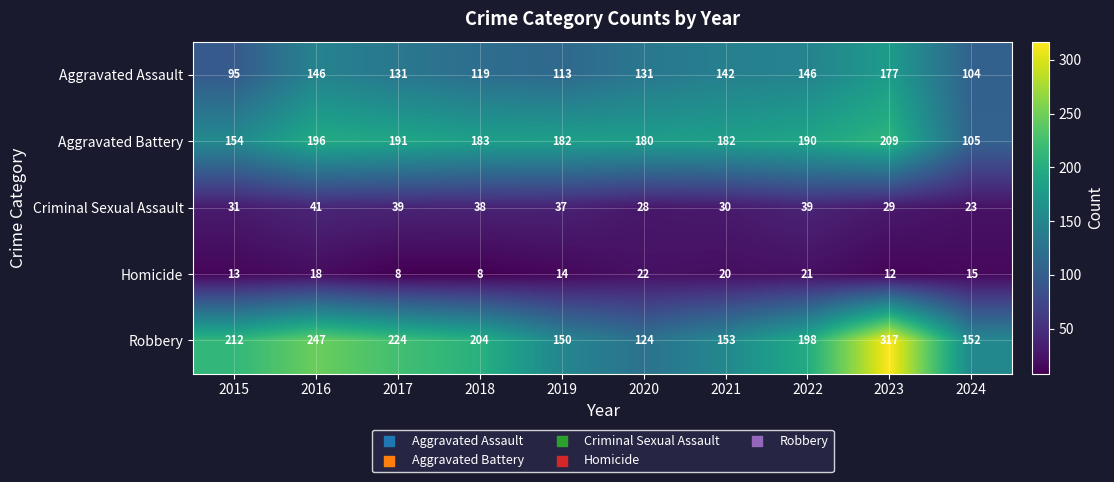

How many data points does each series have?

10